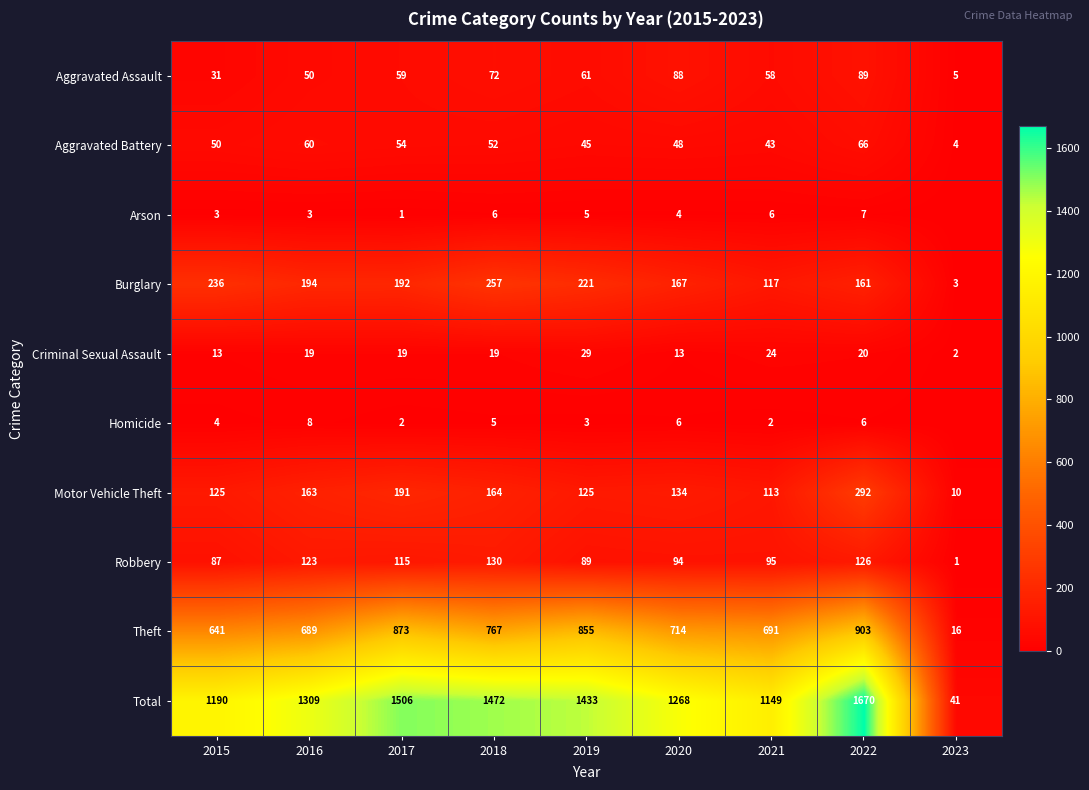

What is the difference between the second highest and second lowest values in the Criminal Sexual Assault series?

11